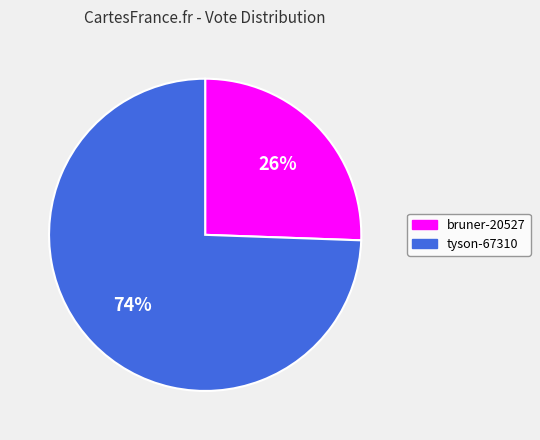

Is the sum of tyson-67310 and bruner-20527 greater than half?

Yes